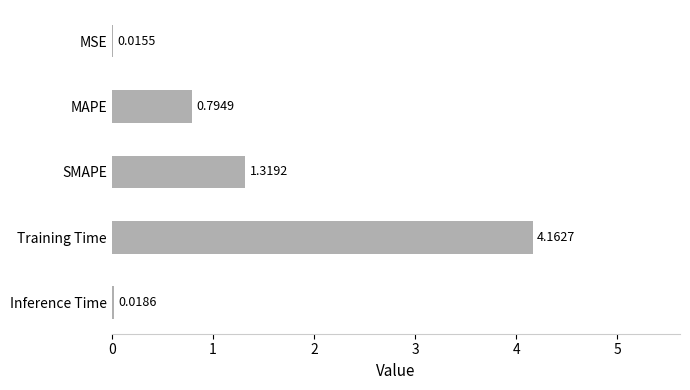

Which label corresponds to the largest value in the chart?

Training Time